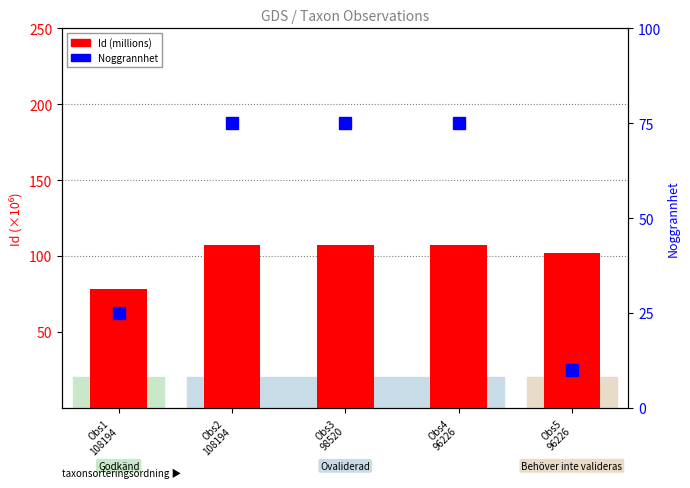

Reading right to left, what are all the values shown in this chart?

Id (millions): 102.1	107.5	107.5	107.5	78.5
Noggrannhet: 10.0	75.0	75.0	75.0	25.0